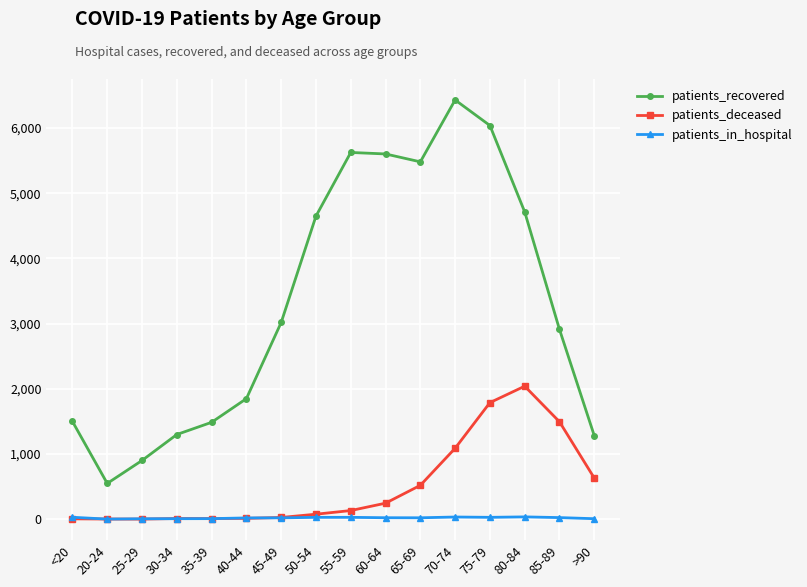

What is the value of the patients_deceased point at the 8th from the left?

77